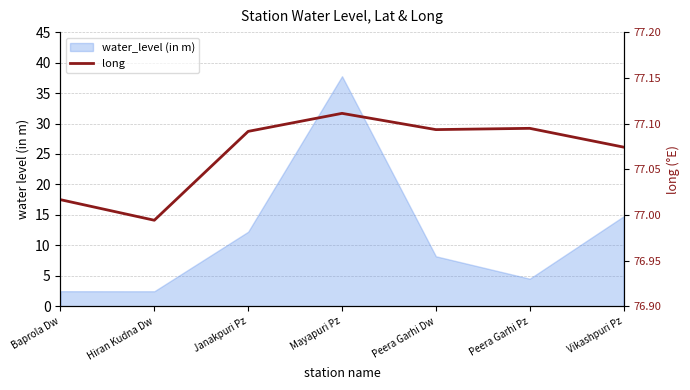

What is the ratio of the value at Baprola Dw to the value at Hiran Kudna Dw?

1.0